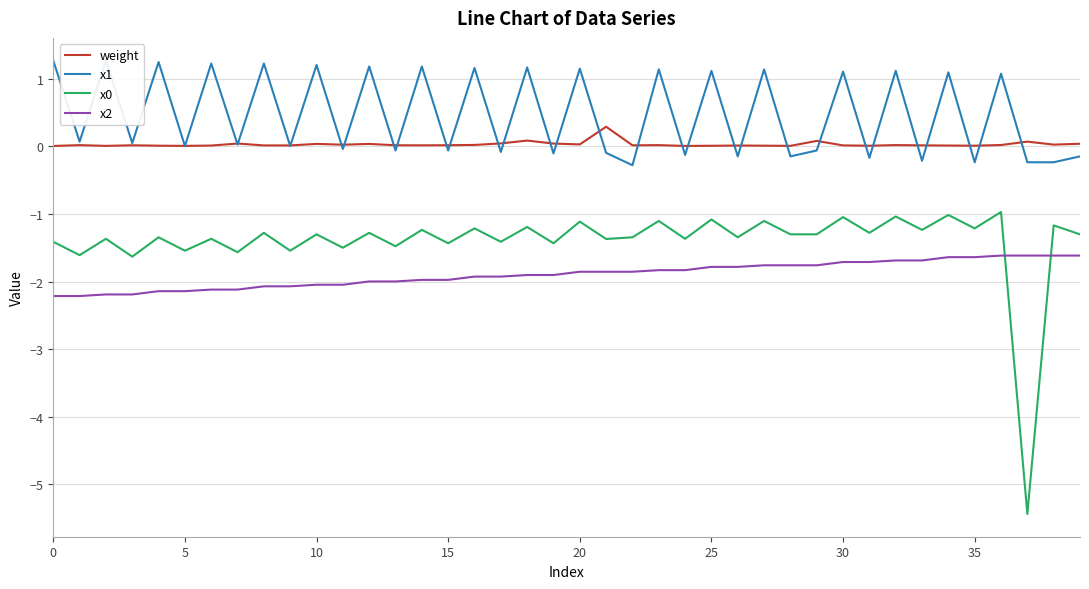

Is the value of x2 at 26 greater than the value of x1 at 10?

No